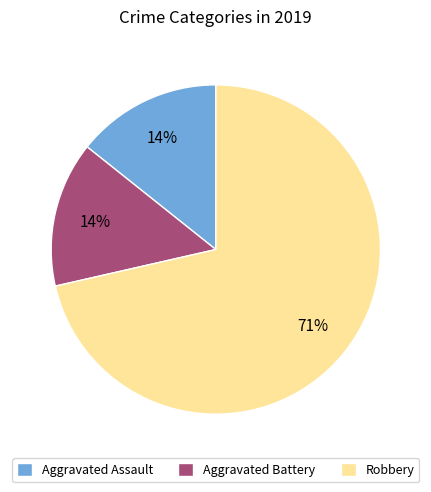

To the nearest percent, what percentage of the pie is Aggravated Battery?

14%